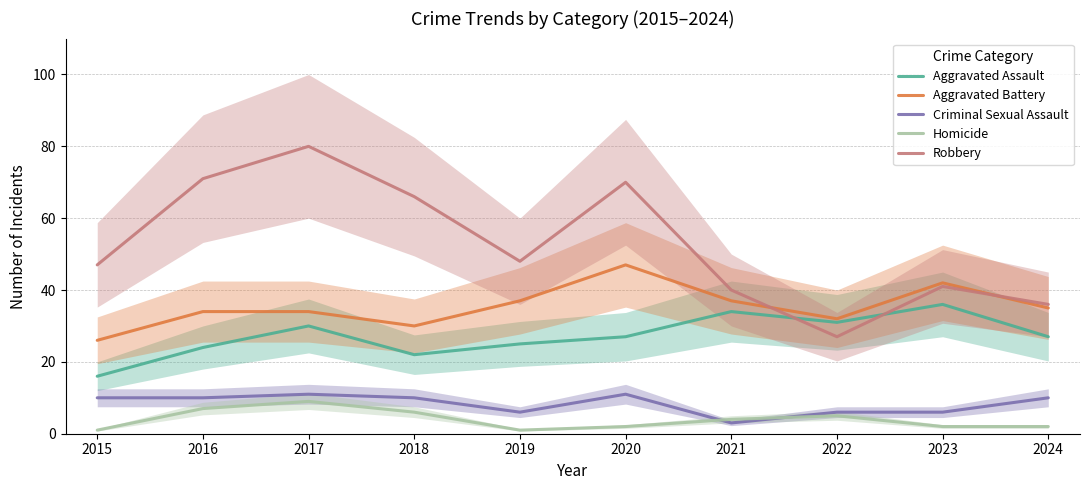

What is the average value of the Aggravated Assault series?

27